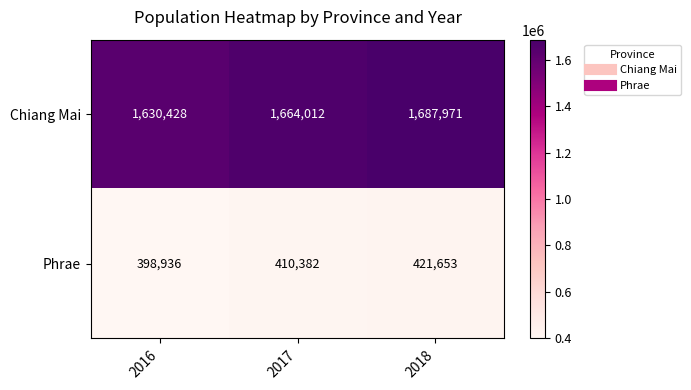

Rank the series by their maximum value, from highest to lowest.

Chiang Mai, Phrae